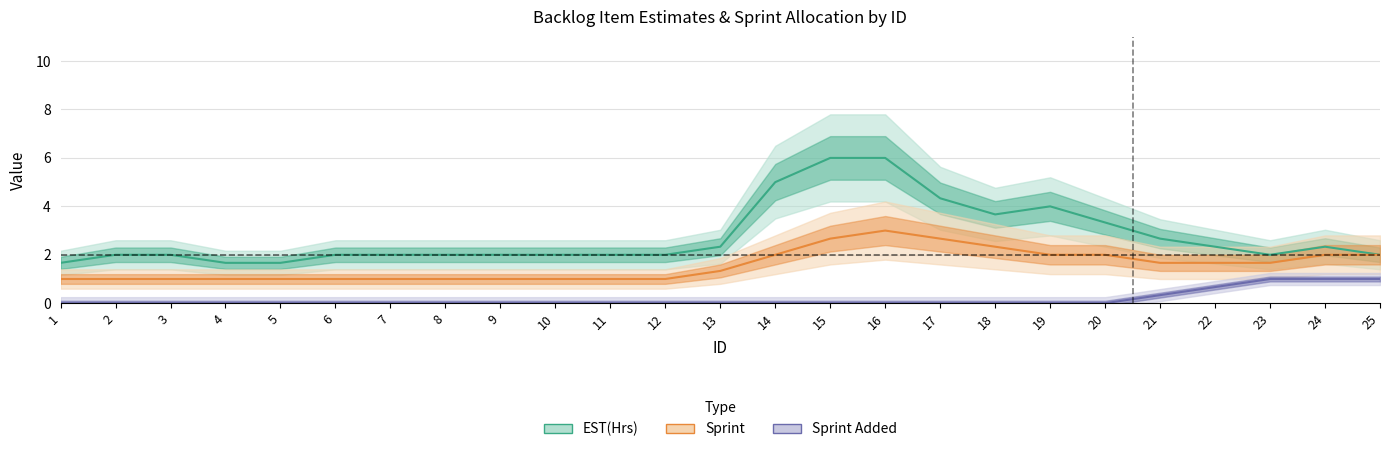

The Sprint Added series shows -0.6 at 7. True or false?

False